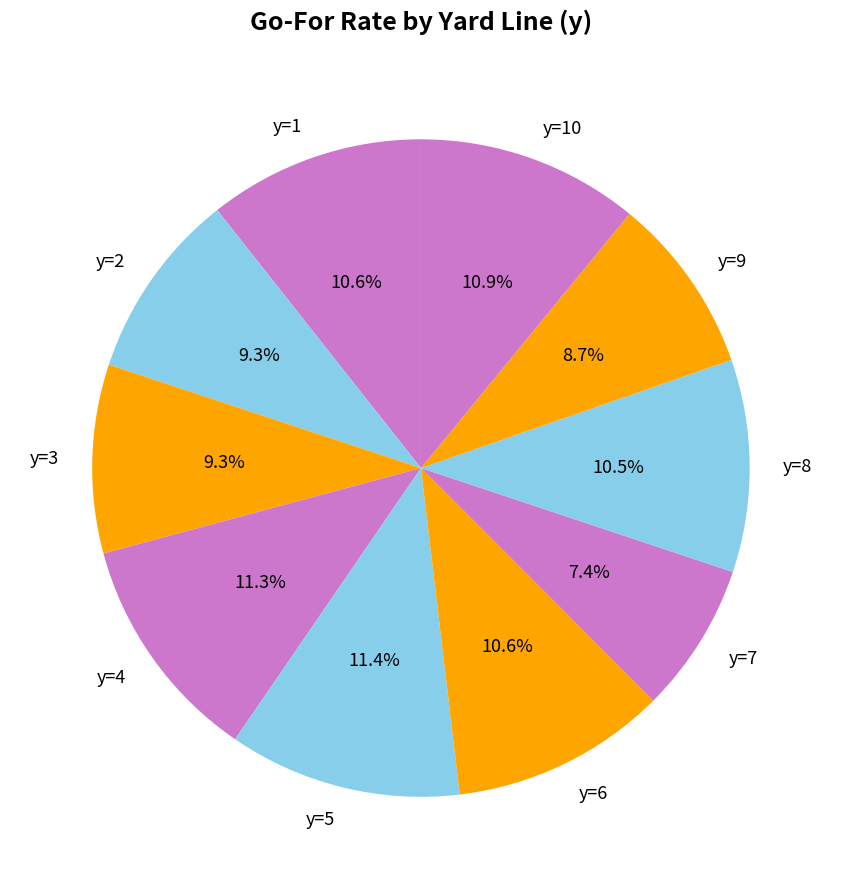

Which slice is the smallest?

y=7